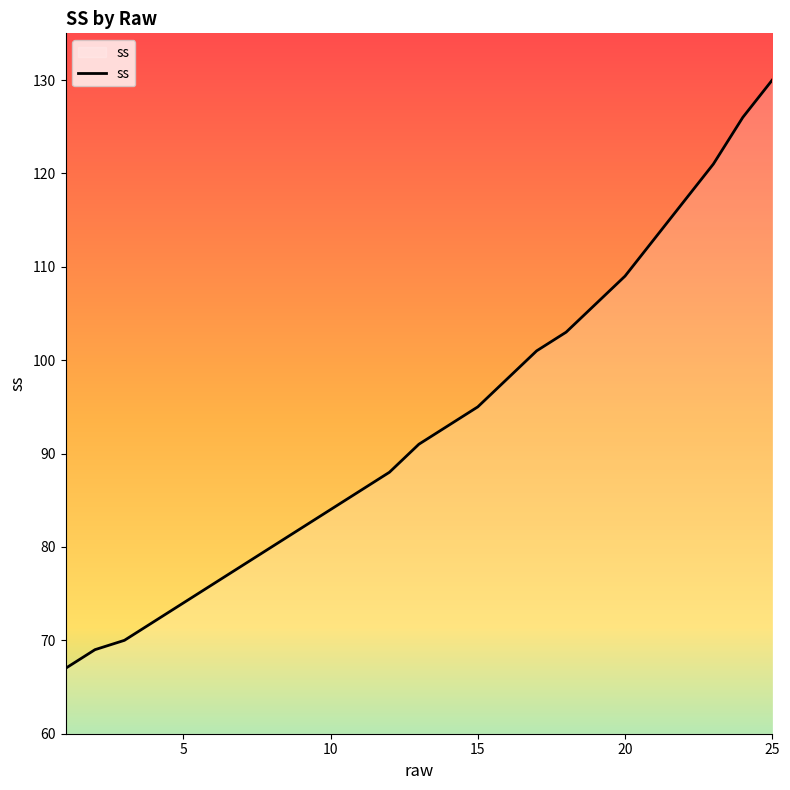

What is the difference between the maximum and minimum values?

63